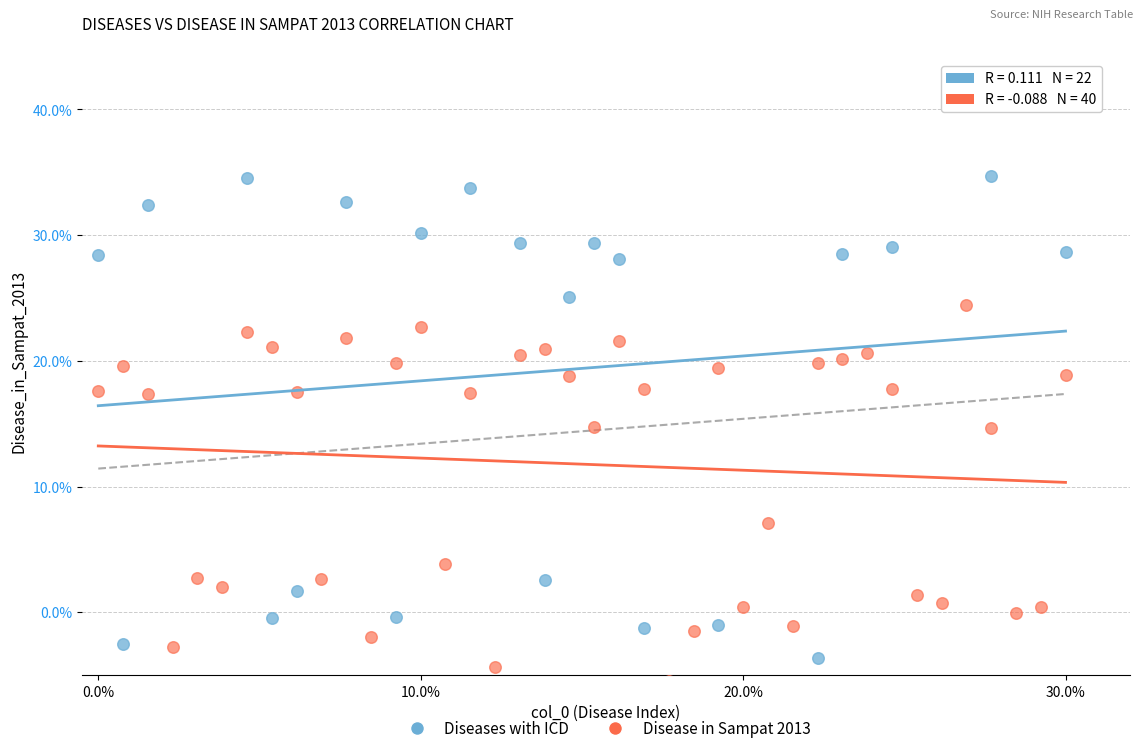

Which series has the widest spread of Y values?

Diseases with ICD